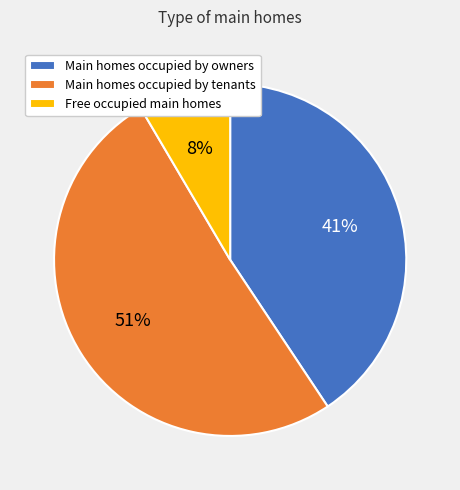

To the nearest percent, what is the combined percentage of Free occupied main homes and Main homes occupied by owners?

49%